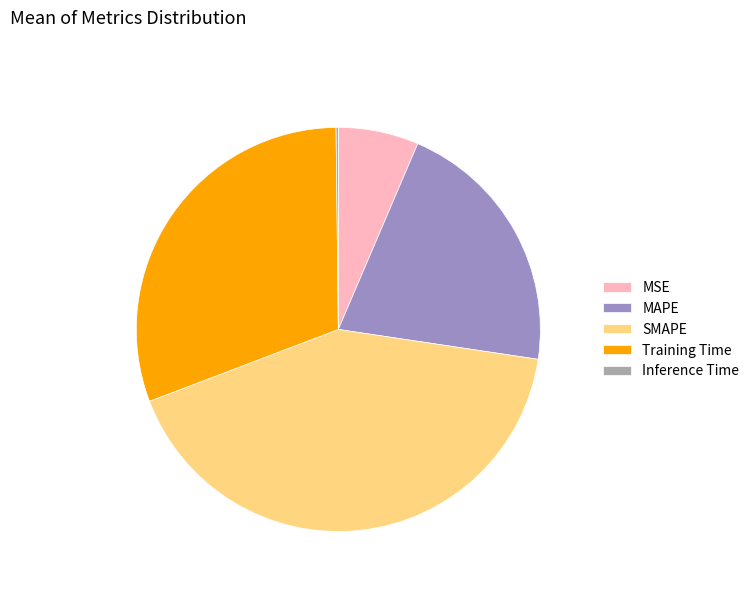

Is it true that MSE is 6% of the pie?

True